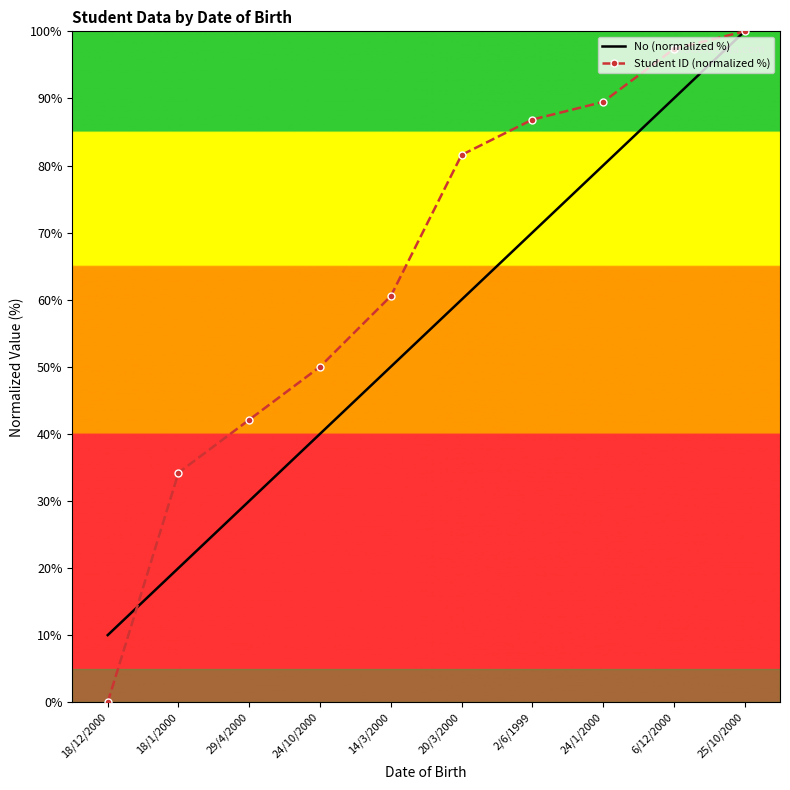

True or false: No (normalized %) has a value of 92.1 at 2/6/1999.

False